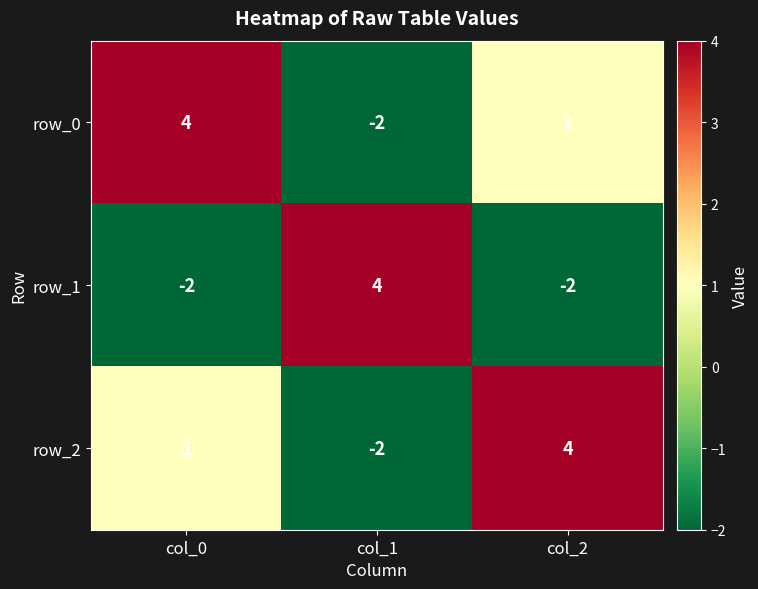

What is the difference between the highest and lowest values at col_2?

6